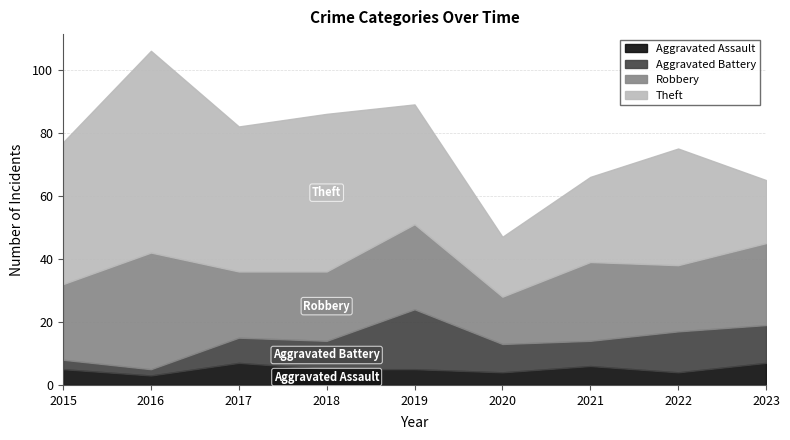

Which category has the lowest value in the Aggravated Battery series?

2016